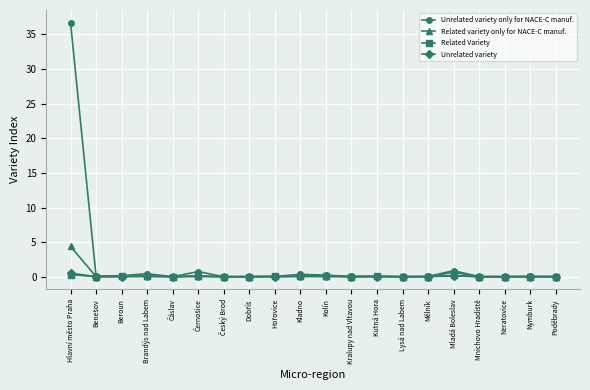

At which label does Unrelated variety only for NACE-C manuf. reach its peak?

Hlavní město Praha